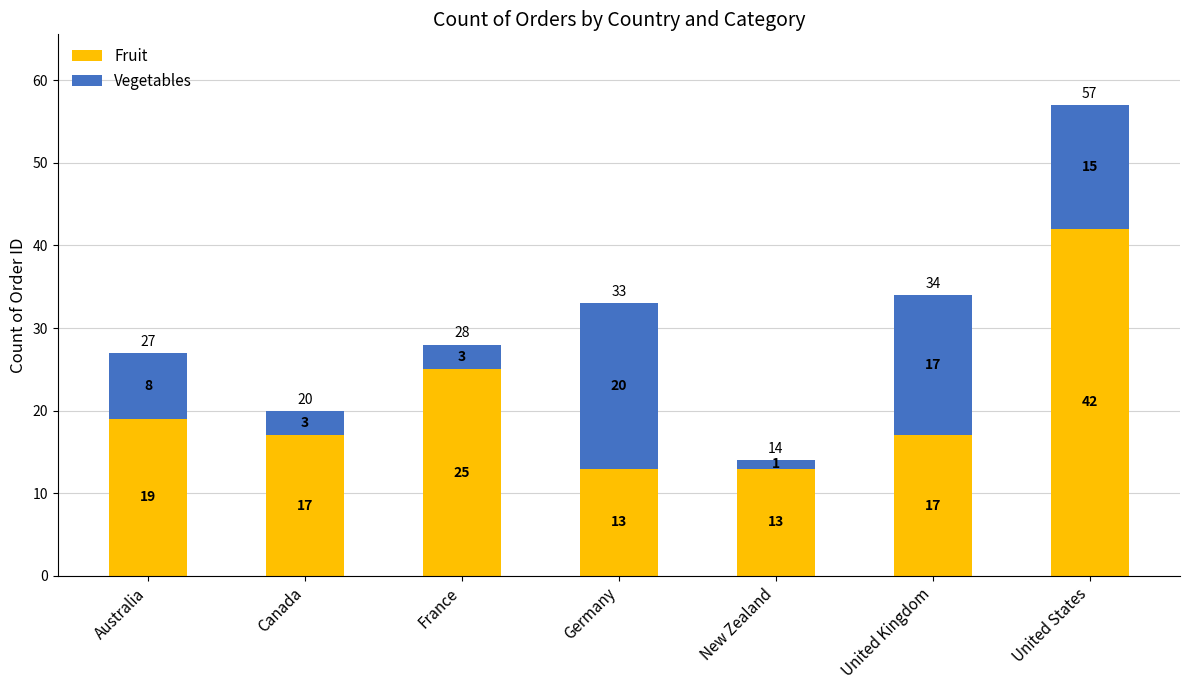

At which category is the sum across all series the highest?

United States